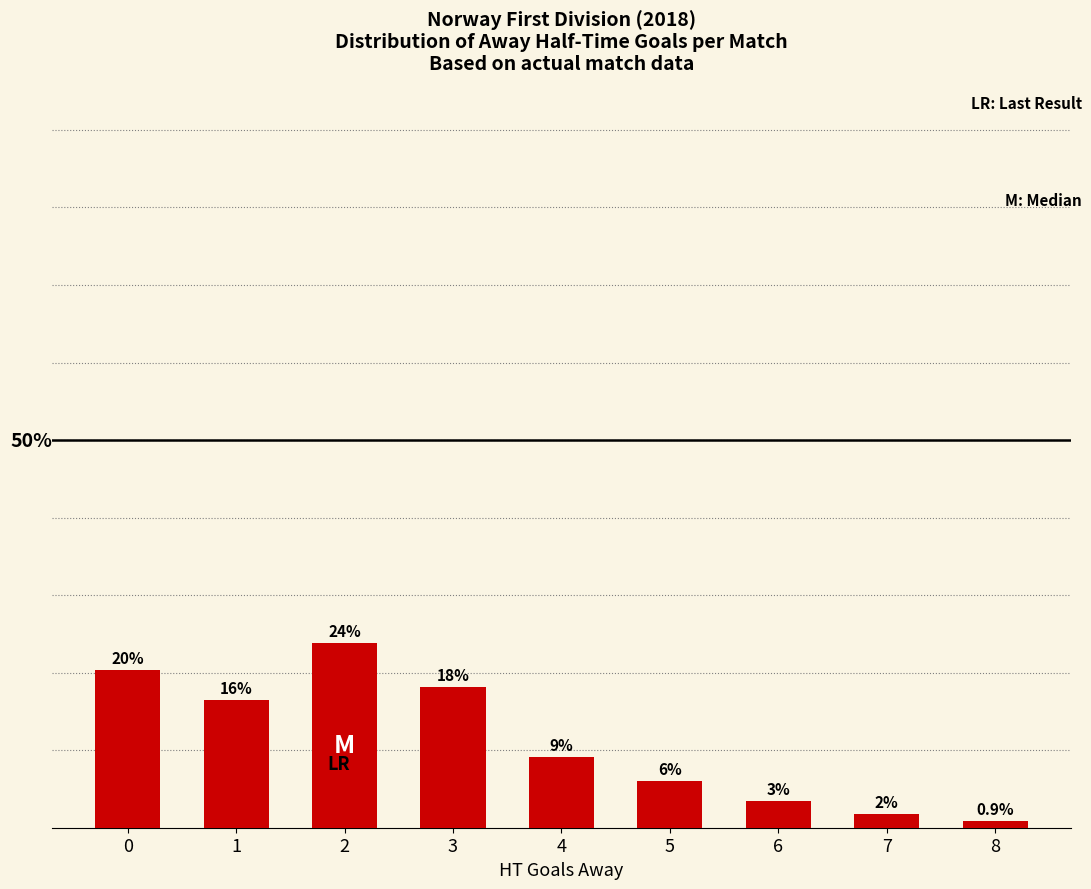

The chart shows a value of 20.3 at 0. True or false?

True